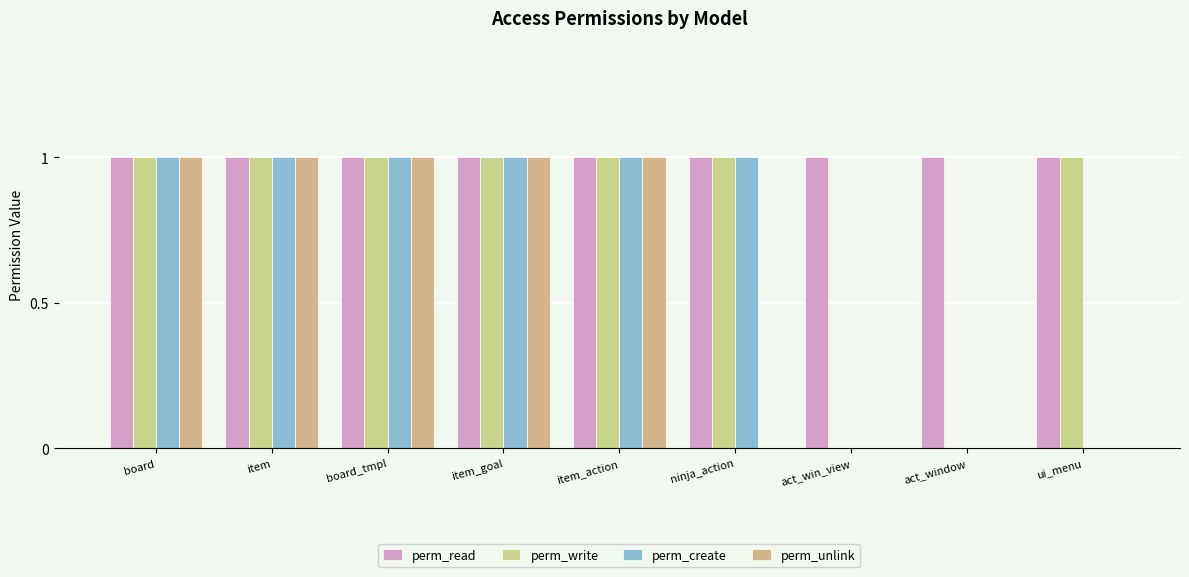

At how many categories does at least one series exceed 0?

9